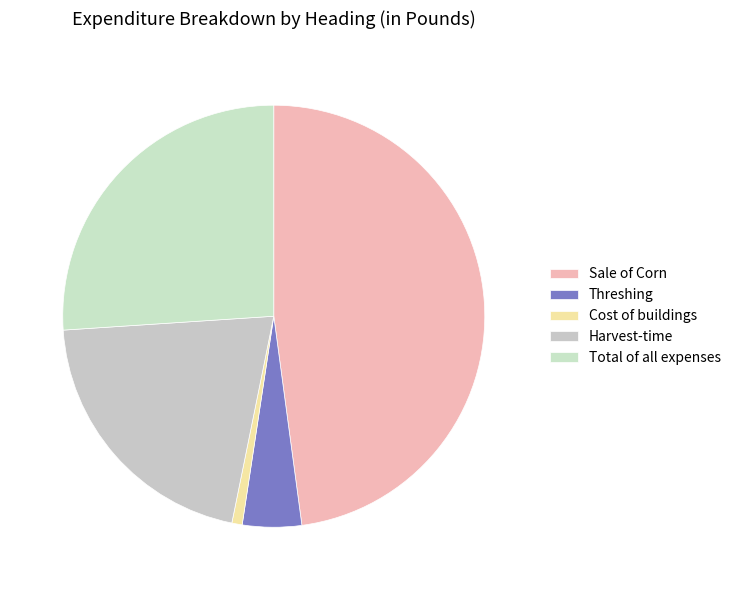

To the nearest percent, what percentage of the pie is Total of all expenses?

26%